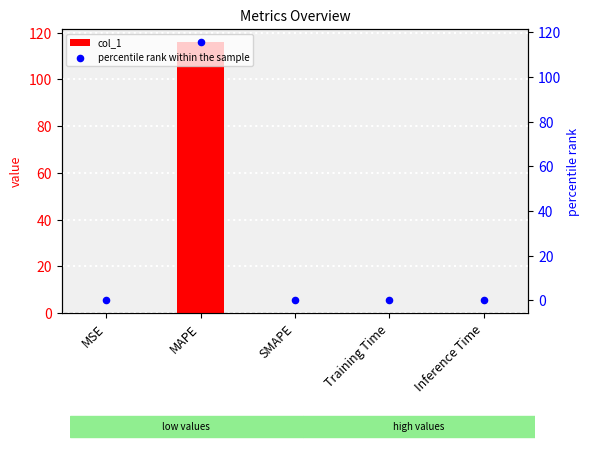

Which series has the largest total across all categories?

col_1